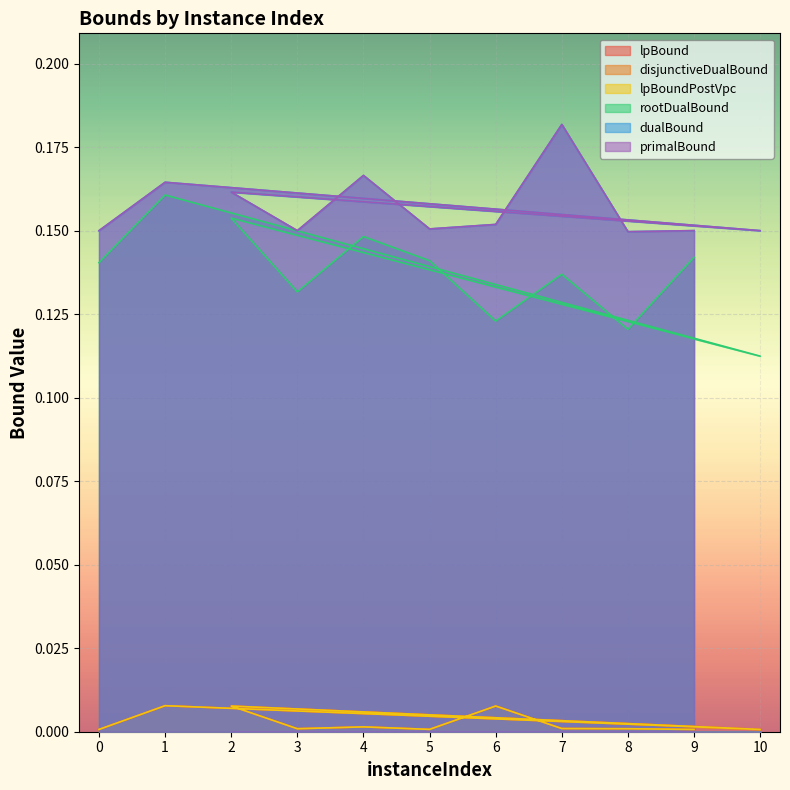

Reading left to right, what are all the values shown in this chart?

lpBound: 0.0	0.0	0.0	0.0	0.0	0.0	0.0	0.0	0.0	0.0	0.0
disjunctiveDualBound: 0.0	0.0	0.0	0.0	0.0	0.0	0.0	0.0	0.0	0.0	0.0
lpBoundPostVpc: 0.0	0.0	0.0	0.0	0.0	0.0	0.0	0.0	0.0	0.0	0.0
rootDualBound: 0.1	0.2	0.1	0.2	0.1	0.1	0.1	0.1	0.1	0.1	0.1
dualBound: 0.1	0.2	0.2	0.2	0.1	0.2	0.2	0.2	0.2	0.1	0.2
primalBound: 0.2	0.2	0.2	0.2	0.2	0.2	0.2	0.2	0.2	0.1	0.2